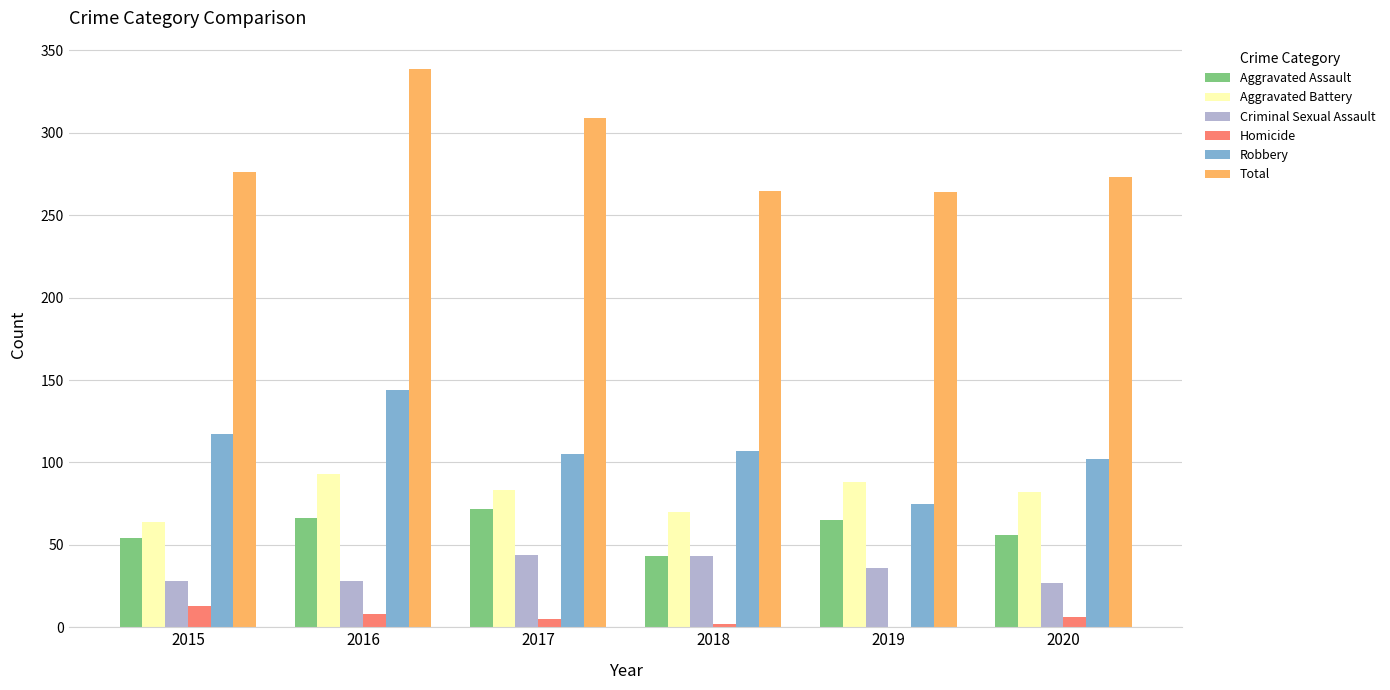

What is the greatest value displayed?

339